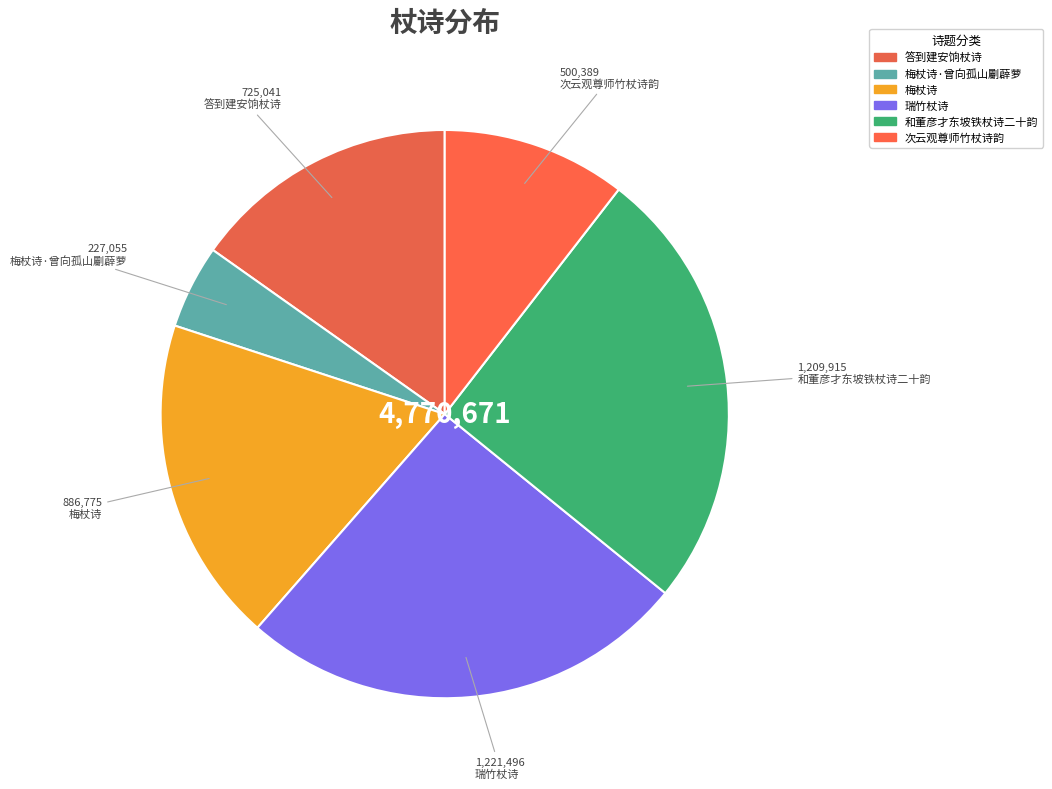

Does any single category account for the majority?

No